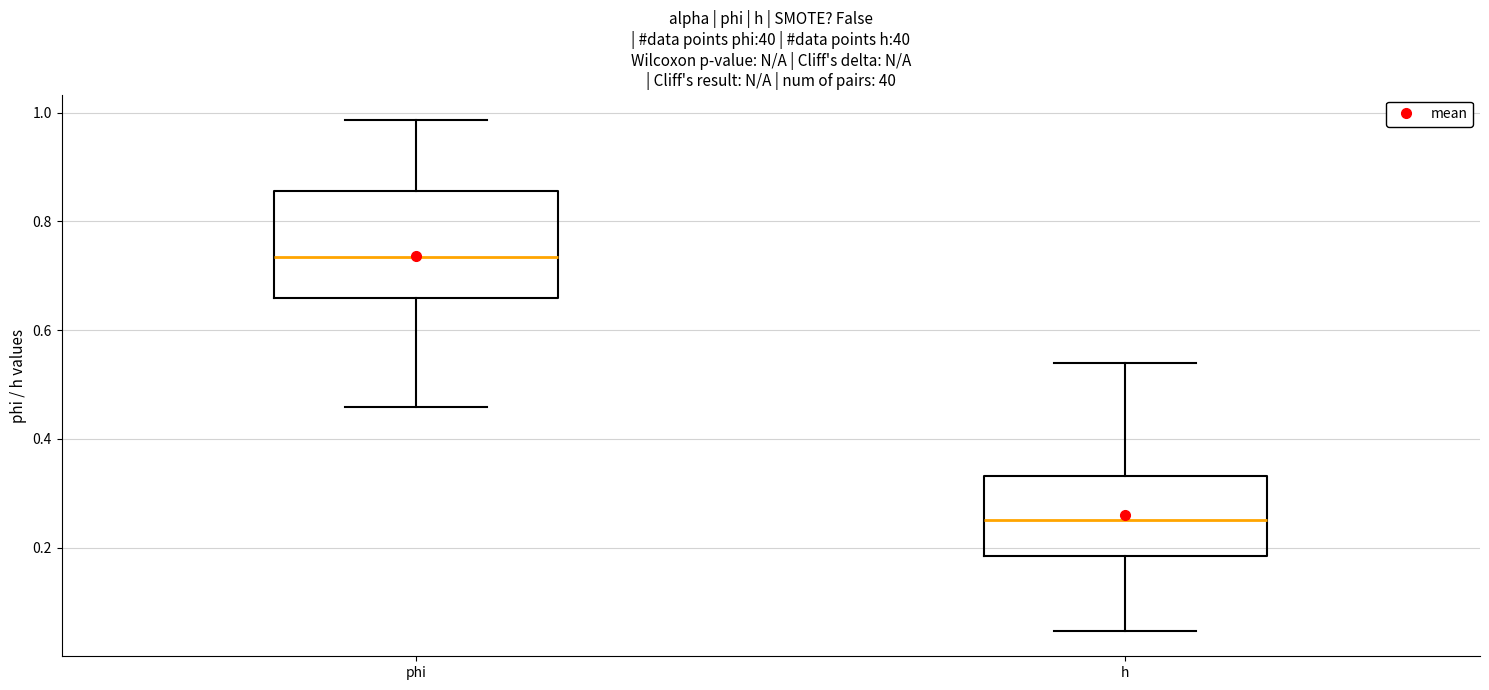

Reading left to right, read every box against the y-axis: the position of its median line, the range the box covers, and the ends of its whiskers. The values are not printed on the chart, so give them approximately, as read against the axis.

phi: median 0.74, box 0.66 to 0.86, whiskers 0.46 to 0.98
h: median 0.26, box 0.18 to 0.34, whiskers 0.04 to 0.54